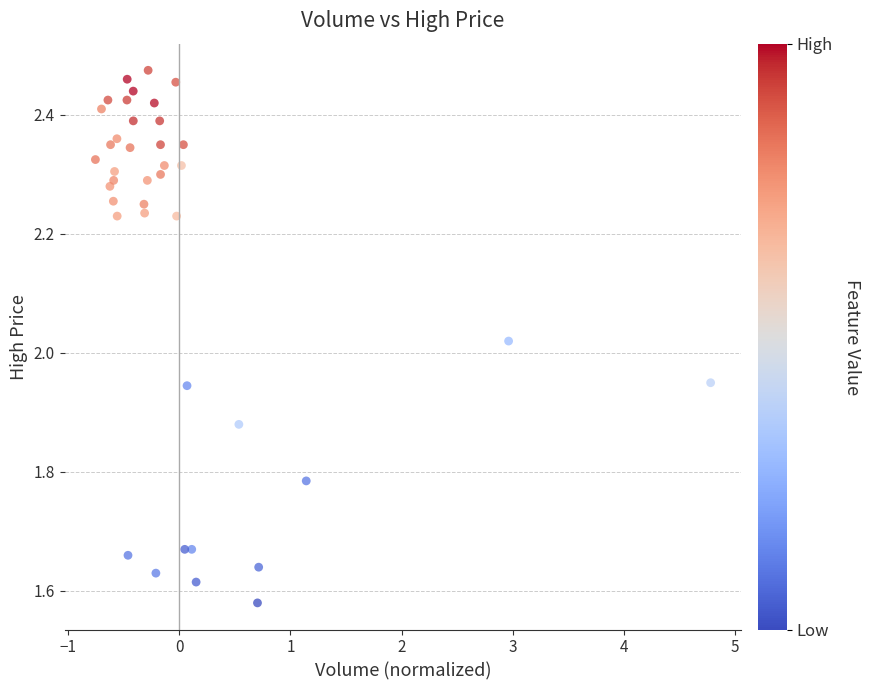

What is the range of X values (max minus min)?

5.5